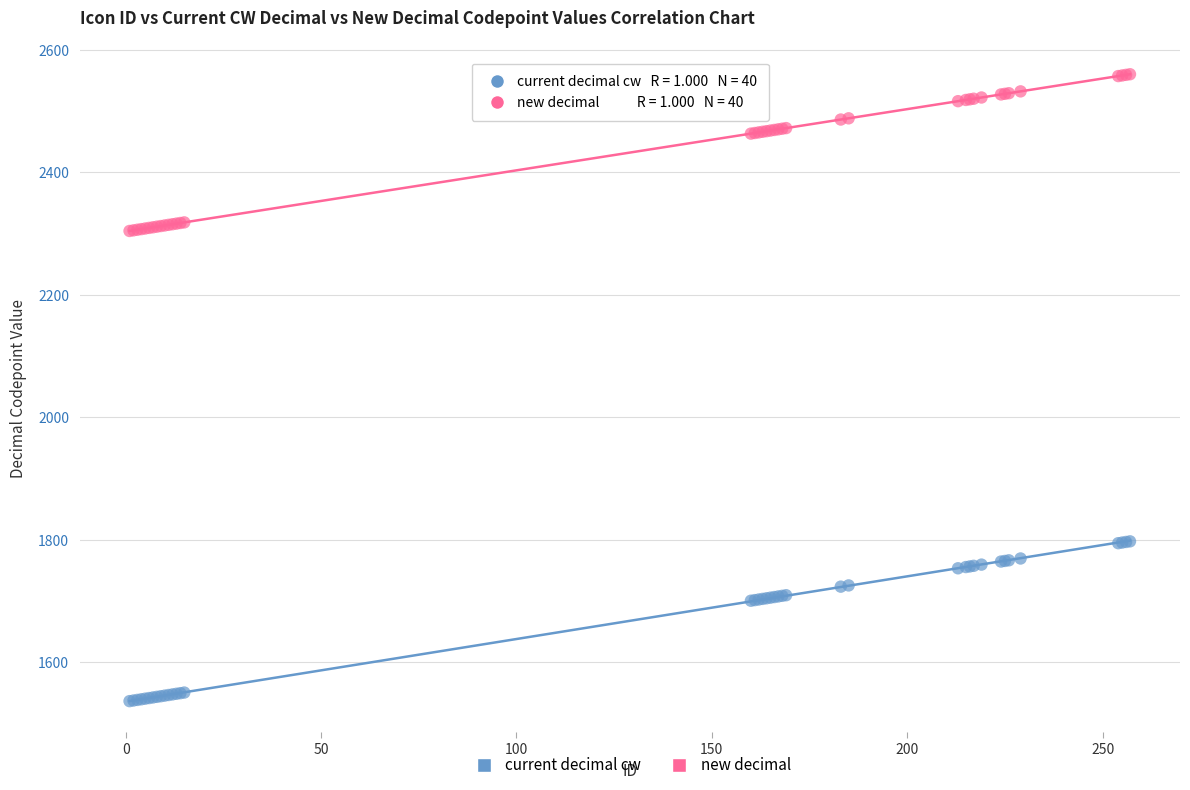

Which series reaches the minimum Y coordinate?

current decimal cw